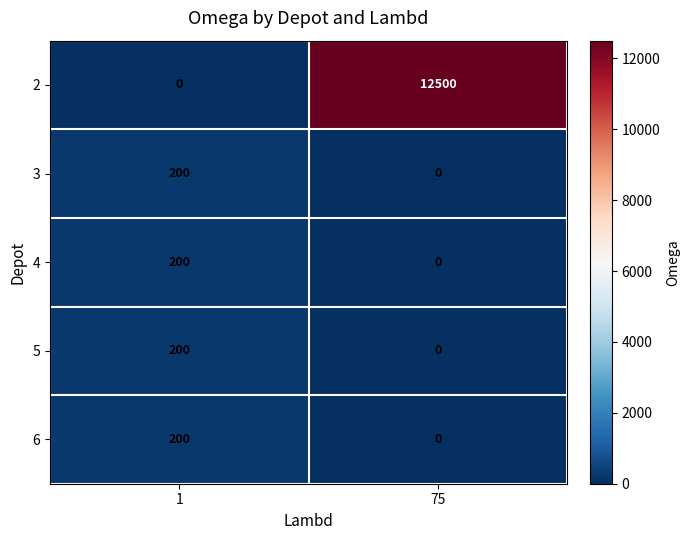

What is the spread (max minus min) of values at 1?

200